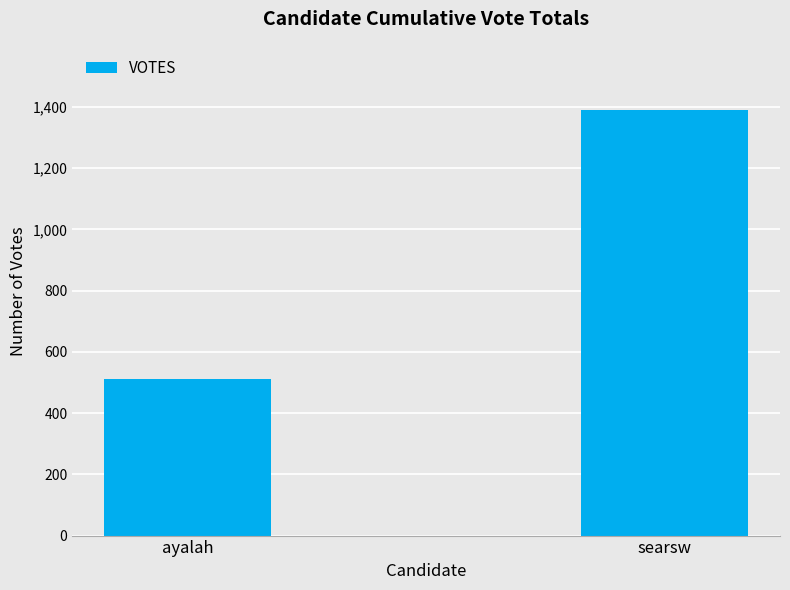

Are the bars grouped side by side (vs. stacked)?

No